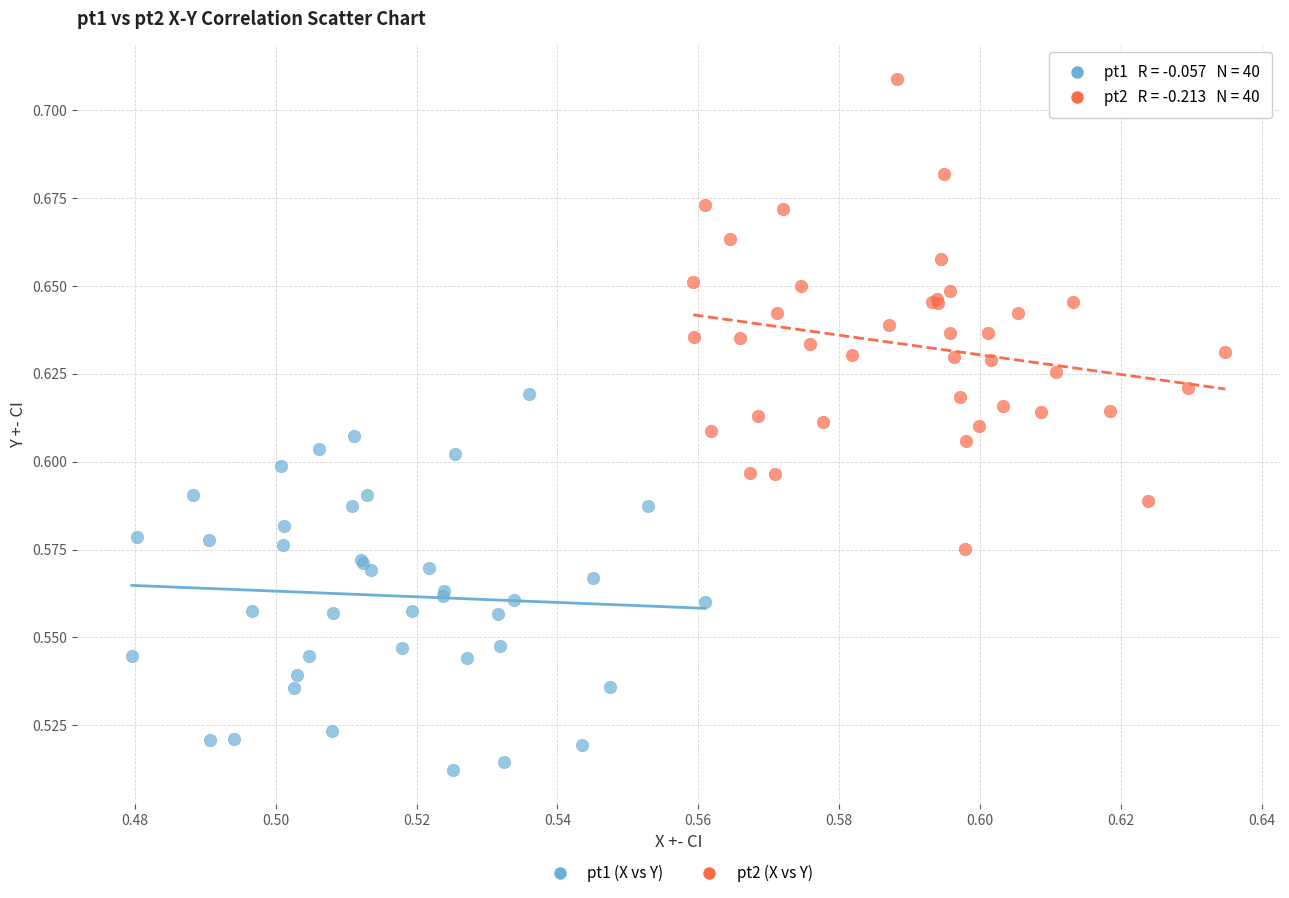

Which series contains the highest Y value?

pt2 (X vs Y)